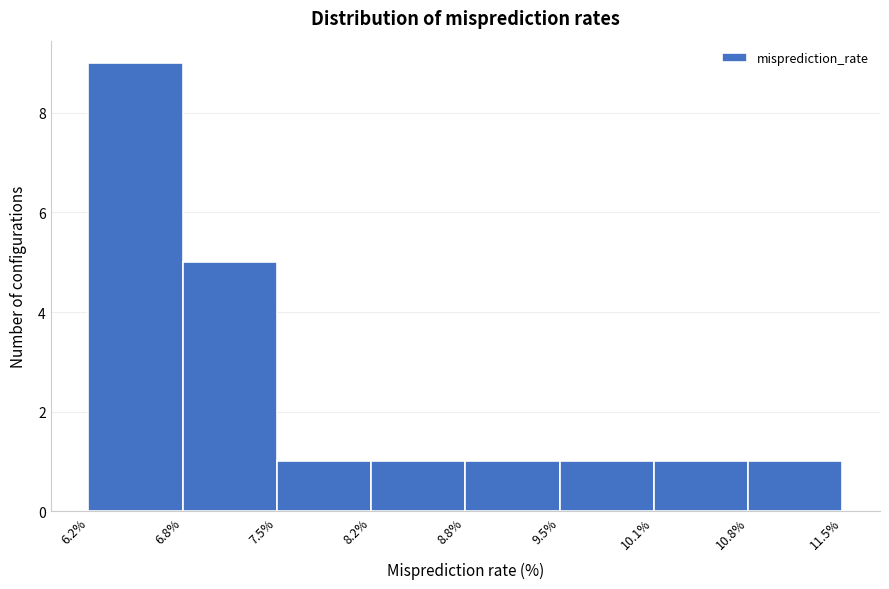

Reading left to right, transcribe this chart: for each bar, give the range it covers on the x-axis and its height. The values are not printed on the chart, so give them approximately, as read against the axis.

6.2% to 6.8%: 9
6.8% to 7.5%: 5
7.5% to 8.2%: 1
8.2% to 8.8%: 1
8.8% to 9.5%: 1
9.5% to 10.1%: 1
10.1% to 10.8%: 1
10.8% to 11.5%: 1